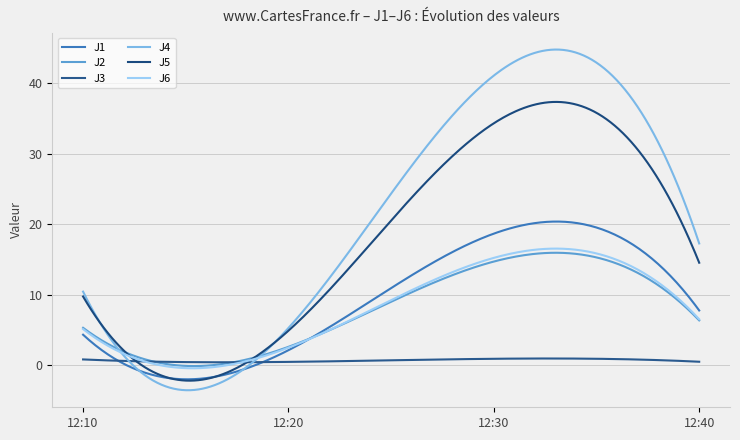

What is the value of the J1 point at the 3rd from the left?

18.7